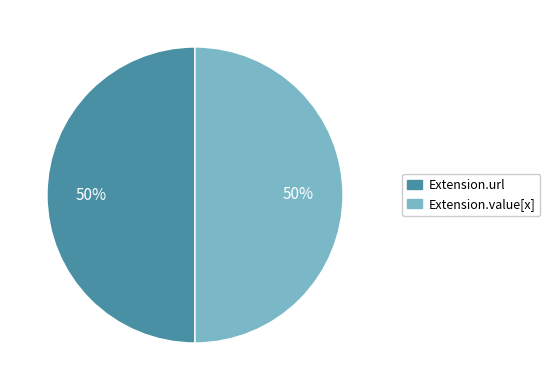

To the nearest percent, what is the average slice percentage?

50%